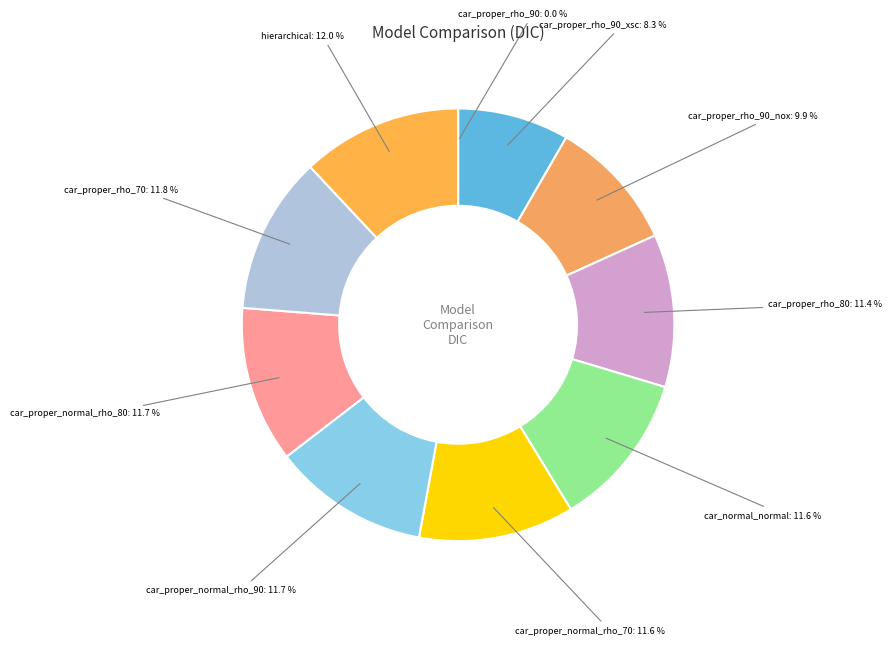

Which category has the smallest portion of the pie?

car_proper_rho_90